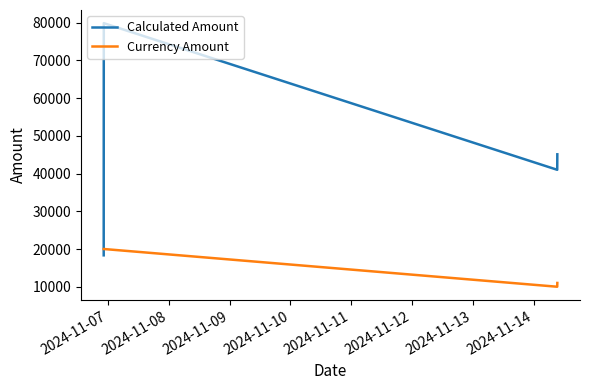

Rank the series by their maximum value, from lowest to highest.

Currency Amount, Calculated Amount